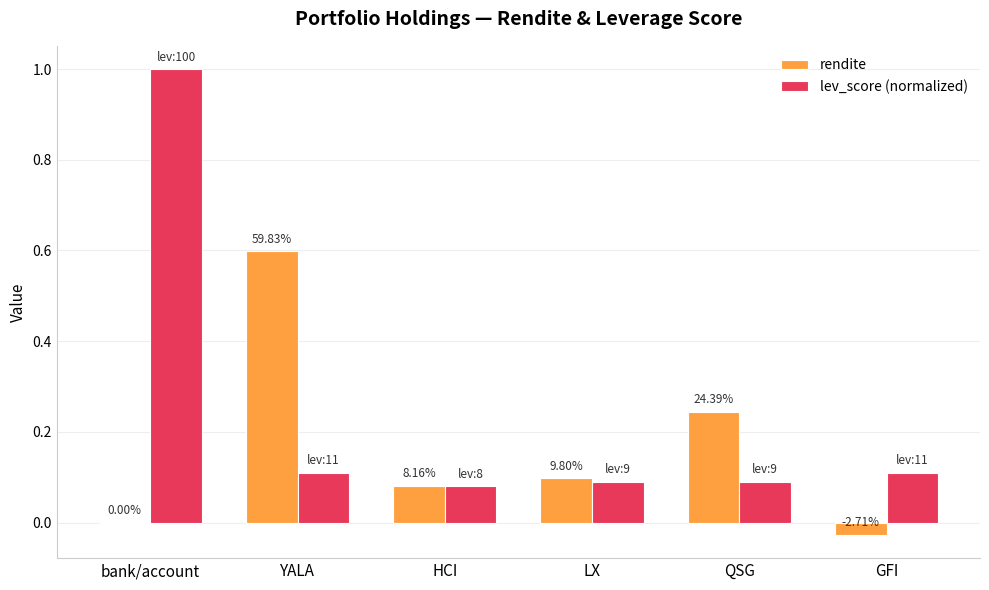

Does the chart contain stacked bars?

No